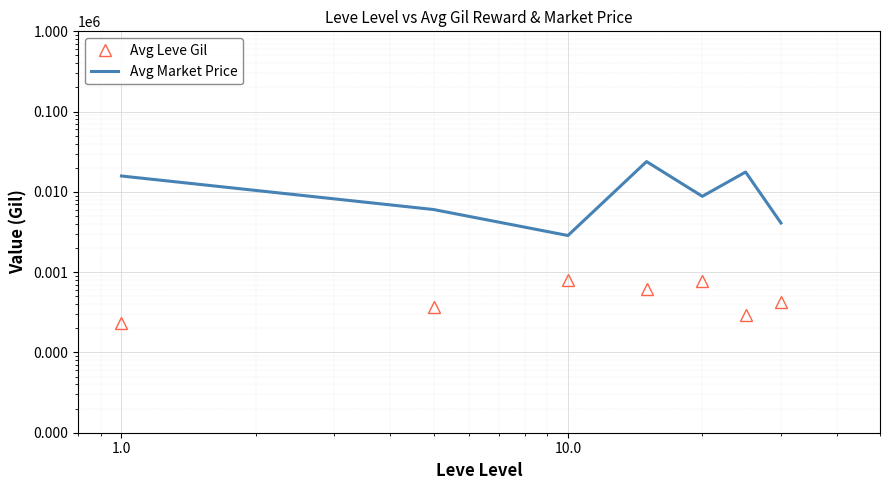

True or false: Avg Leve Gil has more than 1 points higher than both neighbors.

True